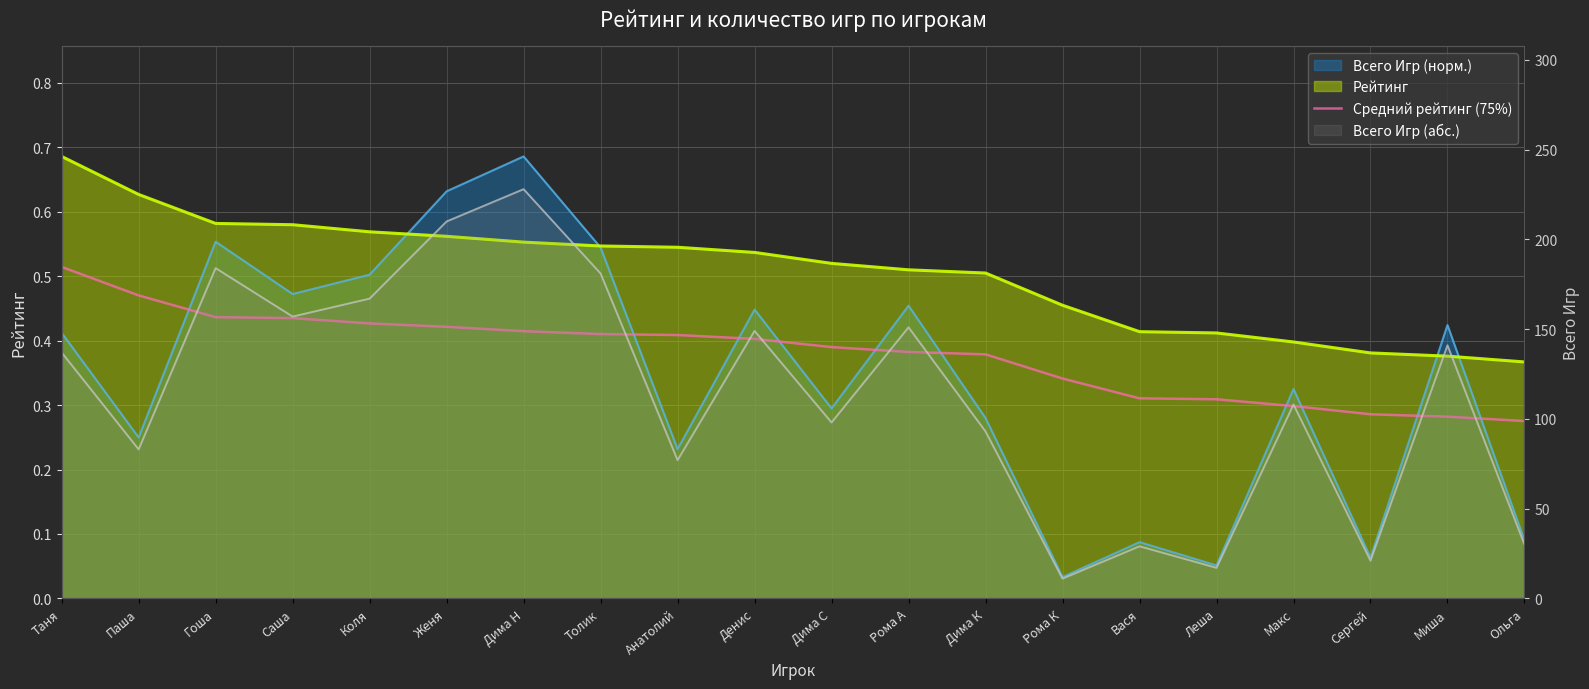

True or false: there are more than 2 points higher than both neighbors.

False